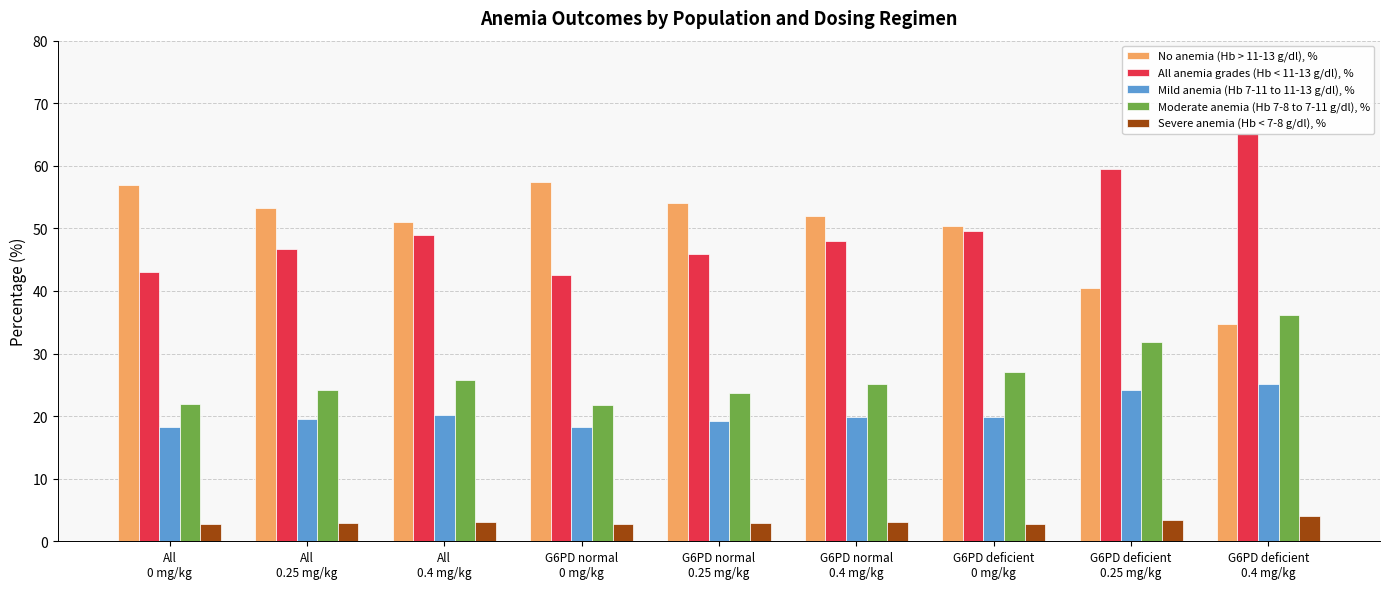

Are the bars grouped side by side (vs. stacked)?

Yes